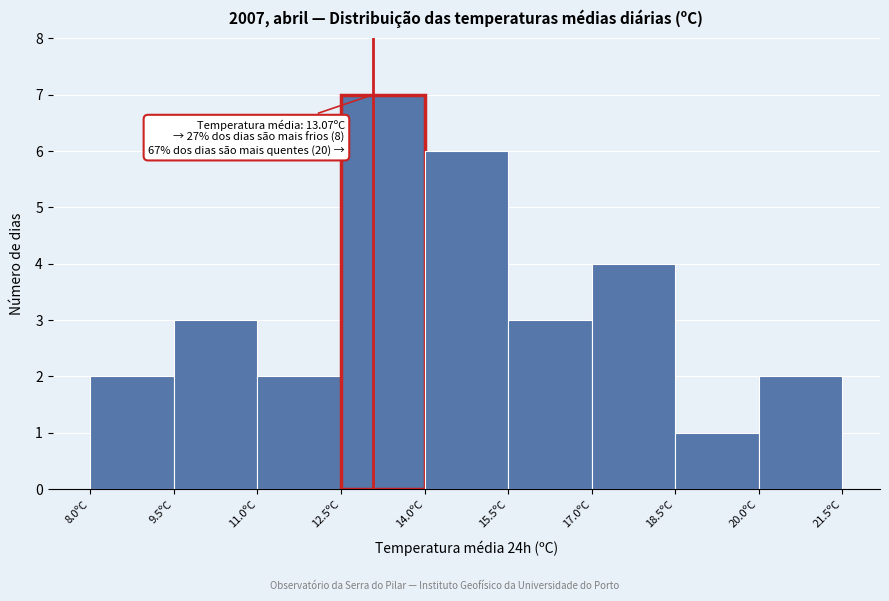

Which range on the x-axis has the tallest bar?

12.5 to 14.0